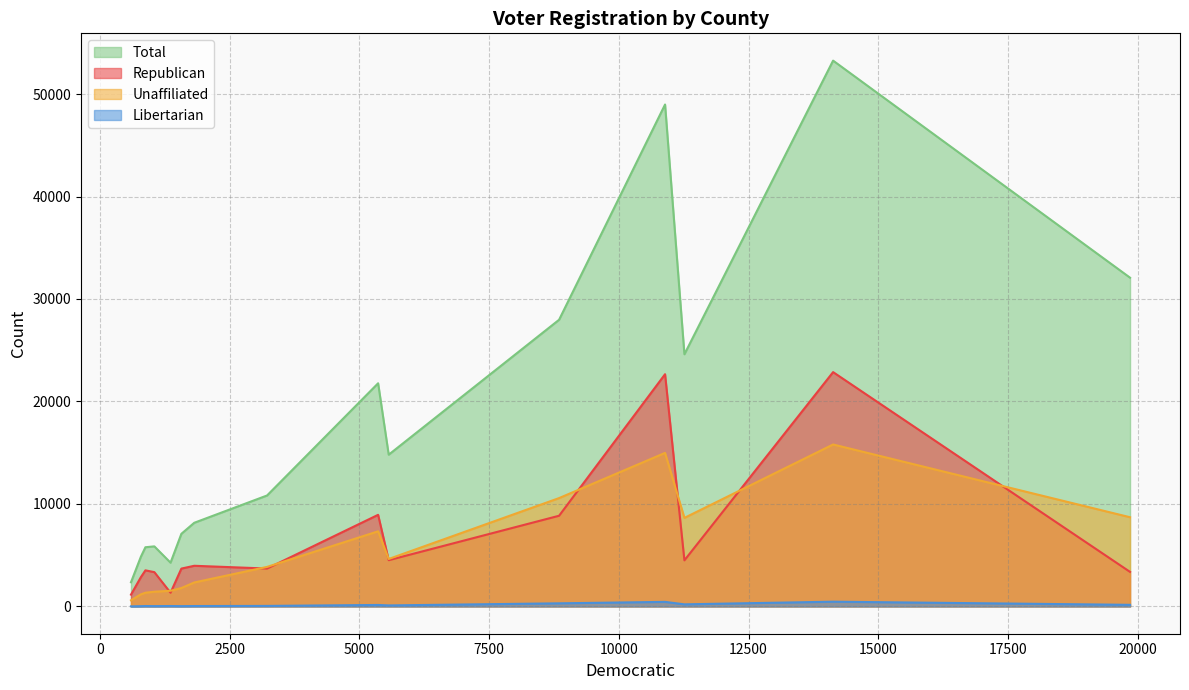

What is the maximum value for Unaffiliated?

15804